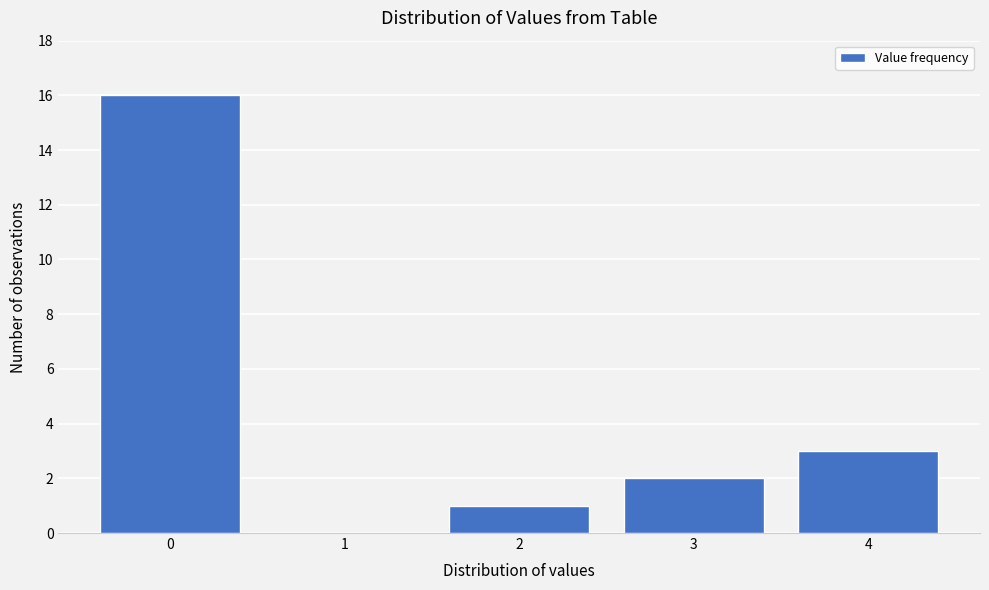

Reading left to right, transcribe all the data shown in this chart.

0=16	1=0	2=1	3=2	4=3